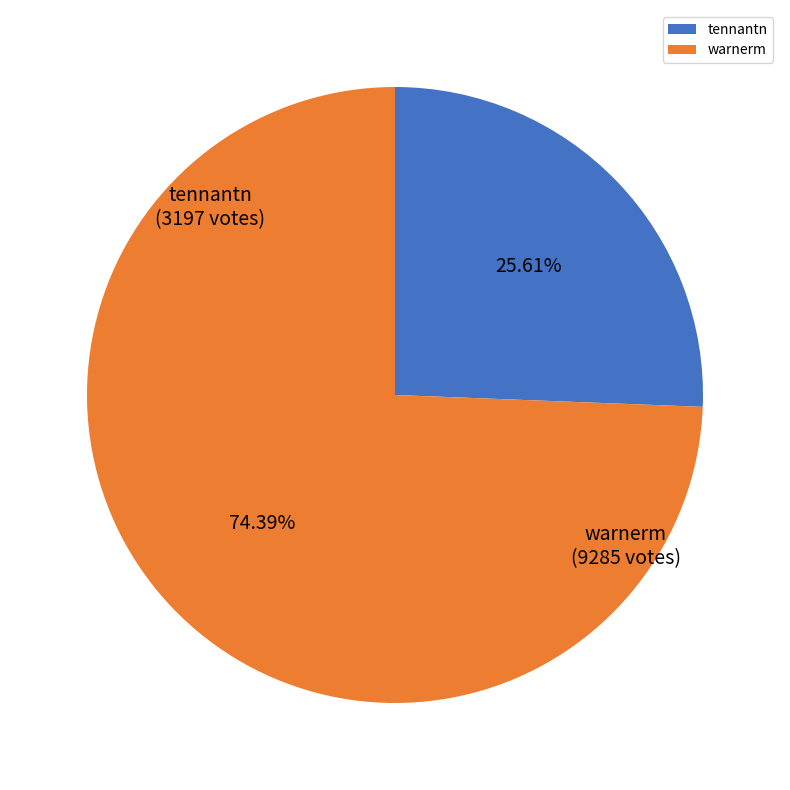

What percentage is NOT represented by warnerm?

25.6%